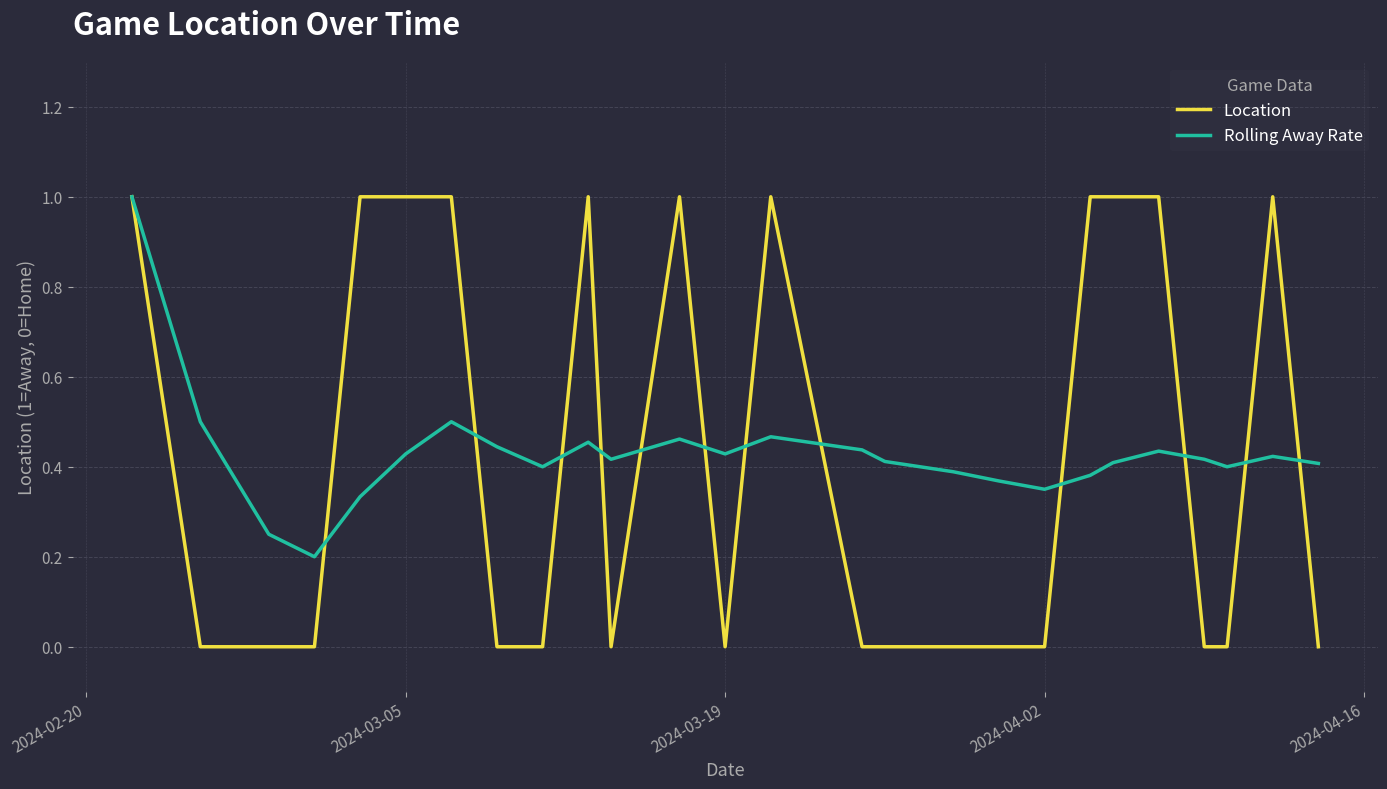

What is the difference between the maximum and minimum values in the Location series?

1.0